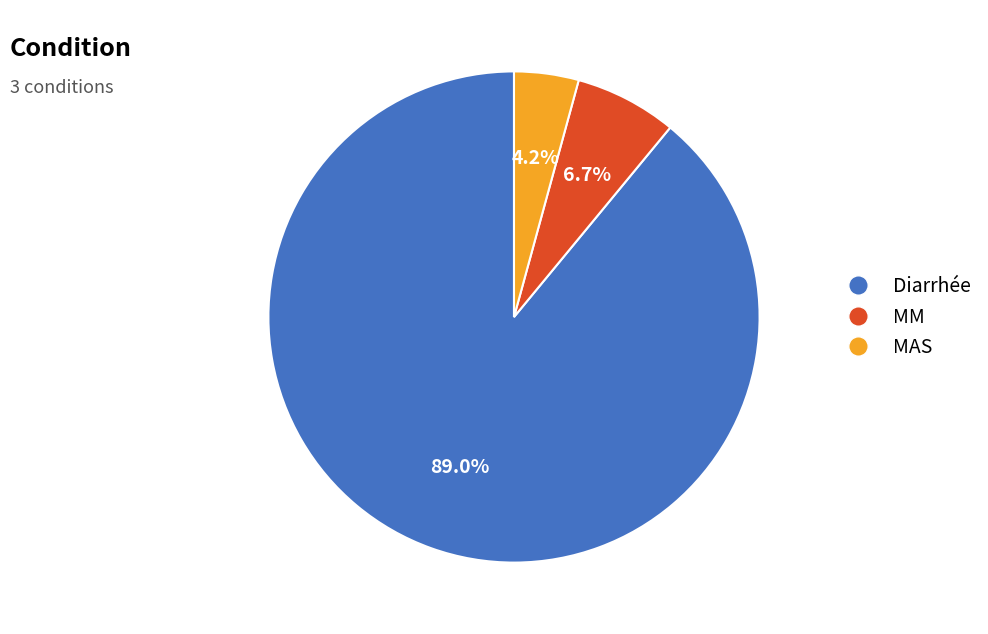

Between Diarrhée and MM, which is larger?

Diarrhée